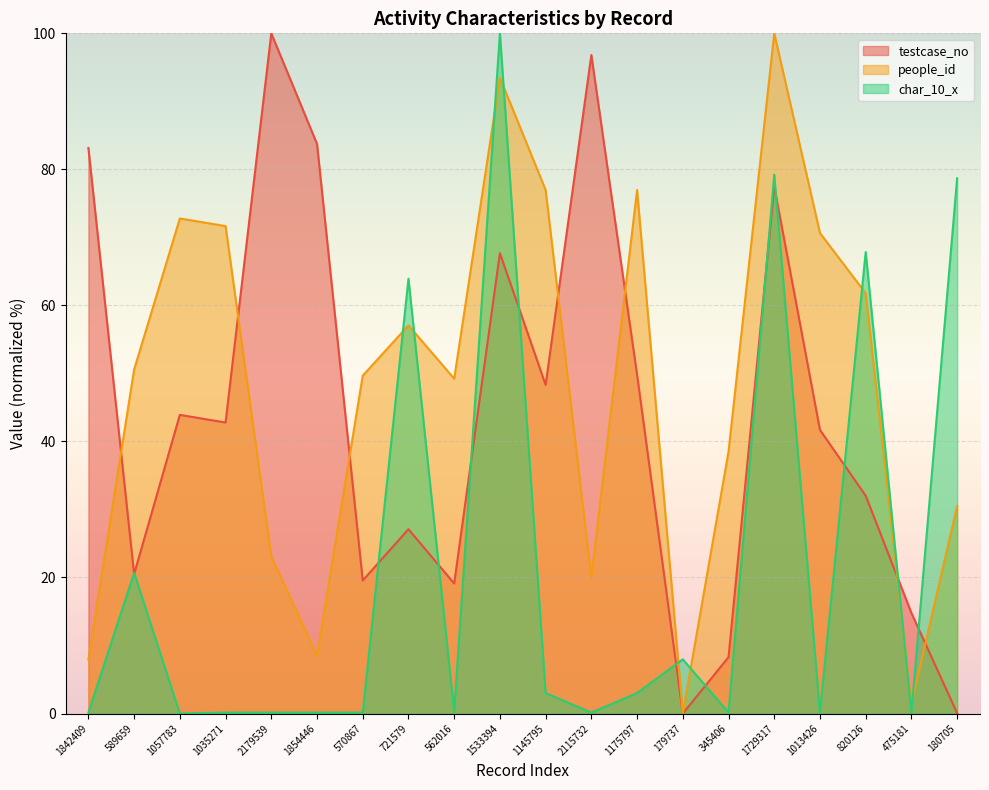

How many lines are shown in the chart?

3